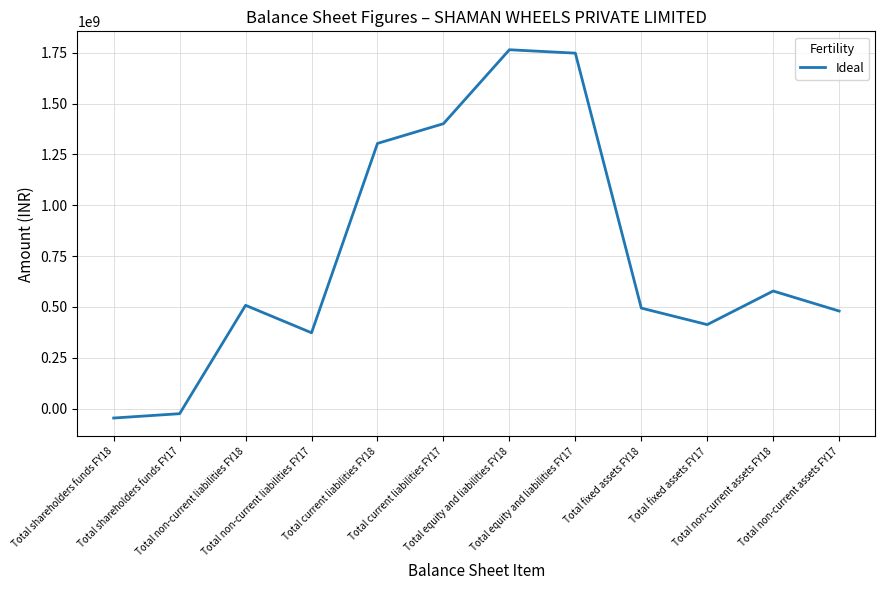

What is the maximum value shown in the chart?

1764859494